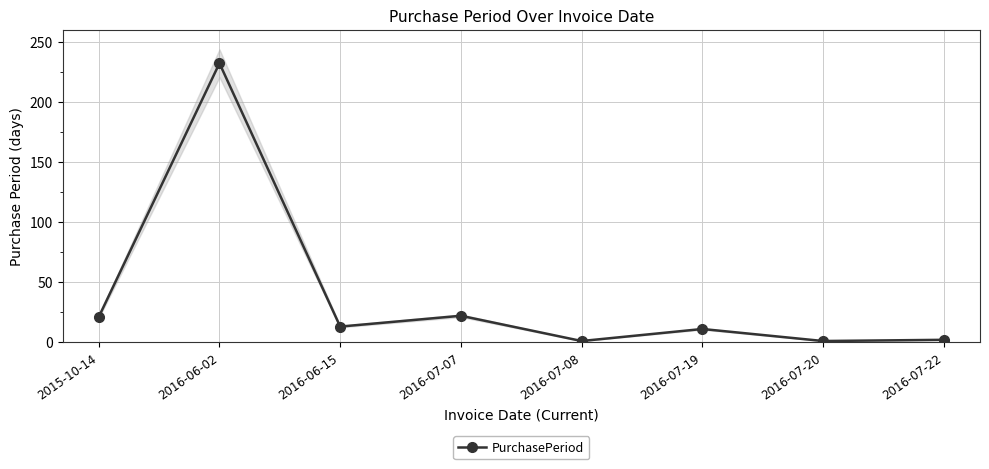

Reading left to right, transcribe all the data shown in this chart.

2015-10-14=21	2016-06-02=232	2016-06-15=13	2016-07-07=22	2016-07-08=1	2016-07-19=11	2016-07-20=1	2016-07-22=2